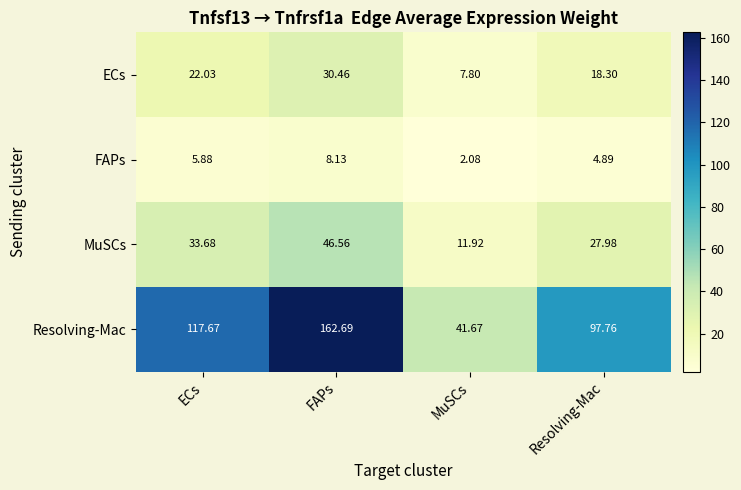

At which label does ECs reach its minimum?

MuSCs